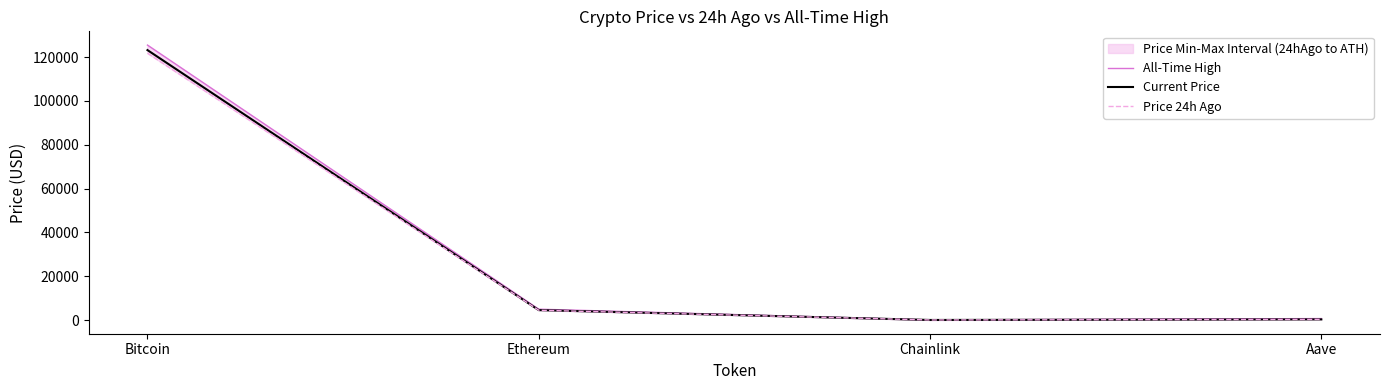

Between Bitcoin and Ethereum, which series saw the biggest shift?

All-Time High